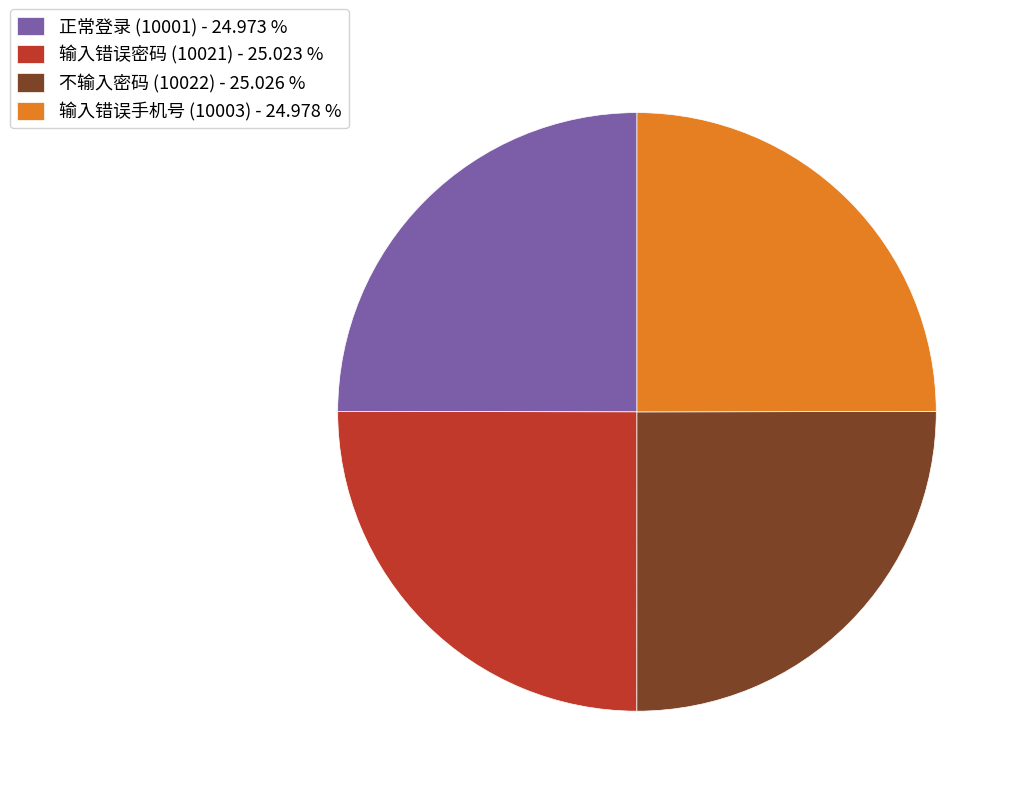

Does 正常登录 (10001) - 24.973 % account for over 50% of the chart?

No